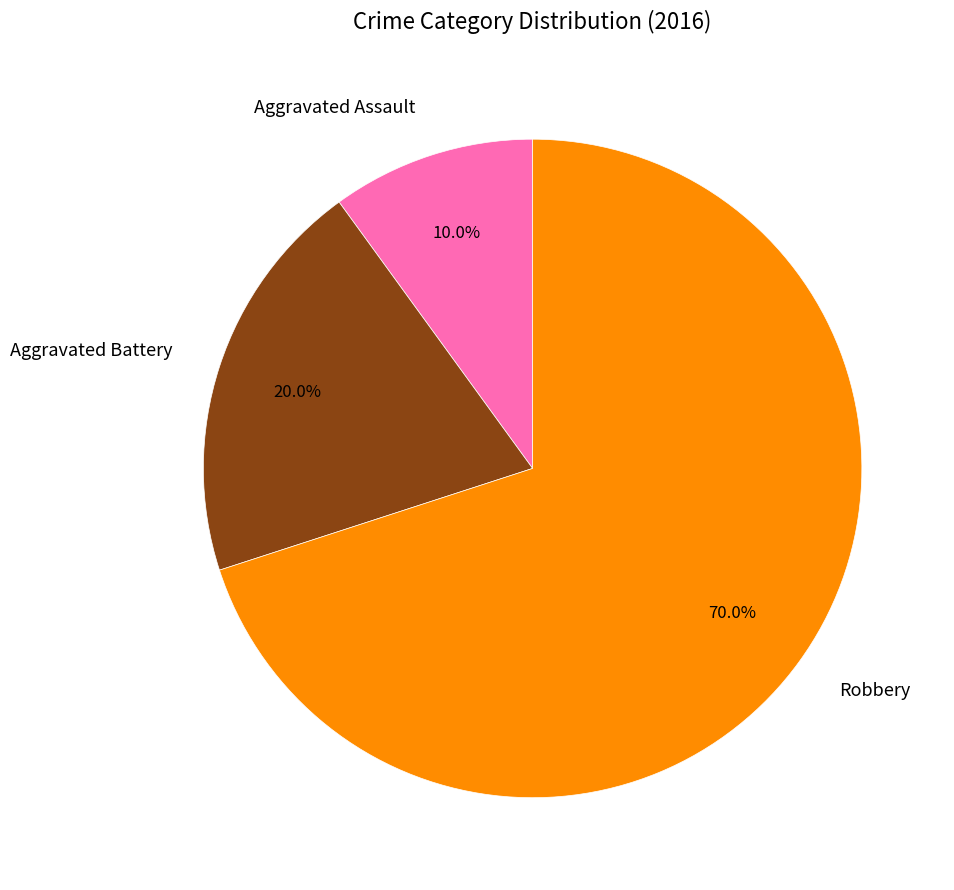

Which category has the smallest portion of the pie?

Aggravated Assault